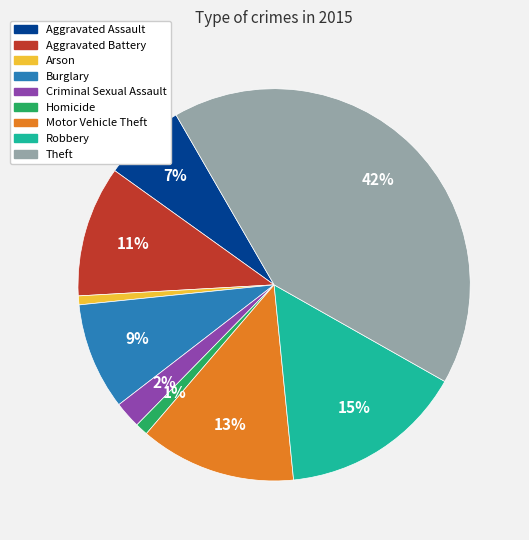

Which slice is the largest?

Theft